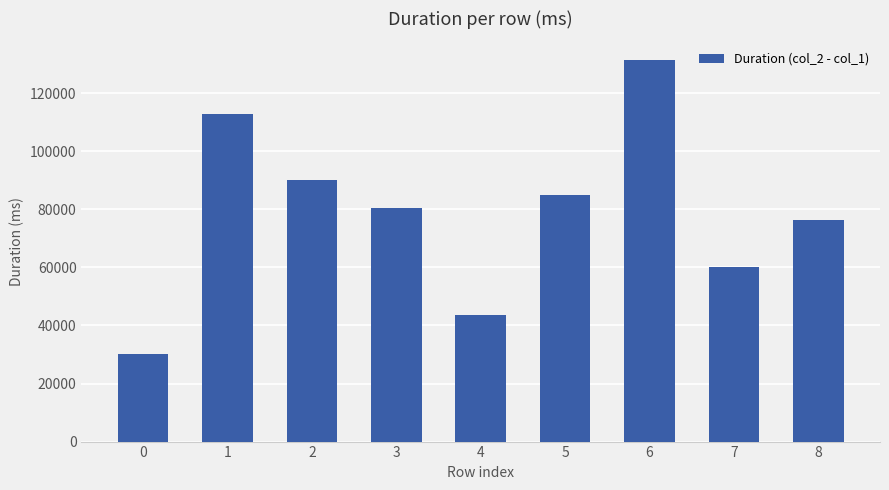

How many bars are there in total?

9